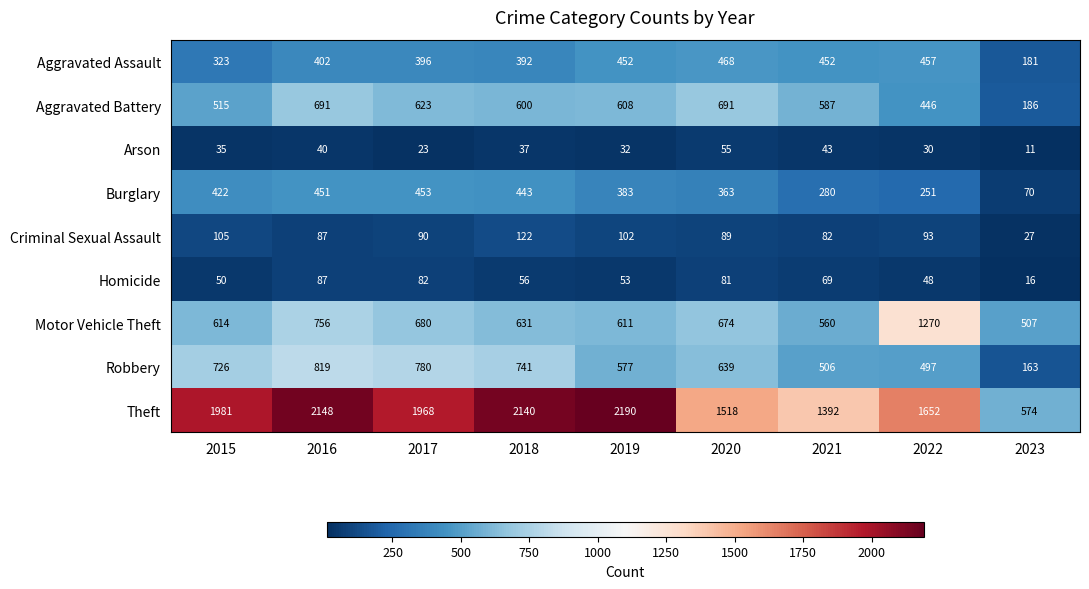

What is the difference between the maximum and minimum values in the Robbery series?

656